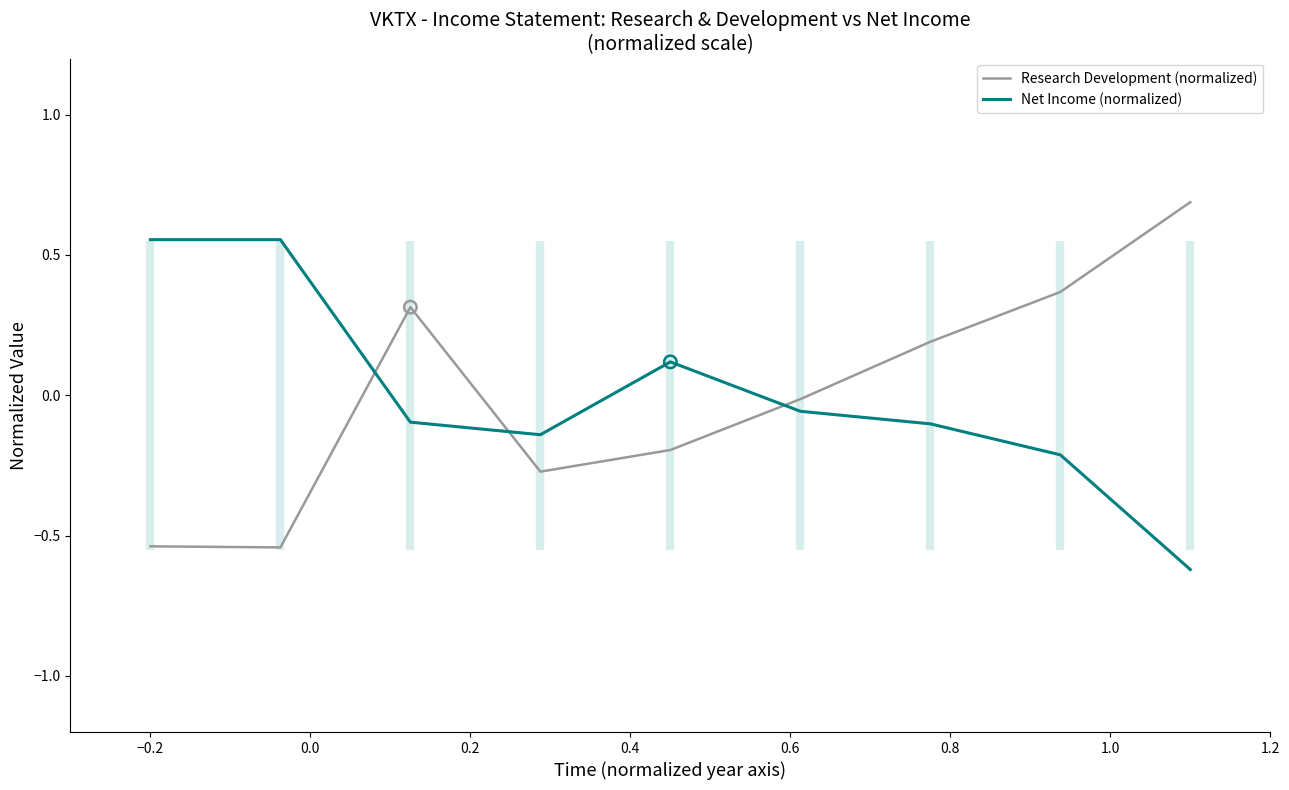

Which series contains the lowest Y value?

Net Income (normalized)